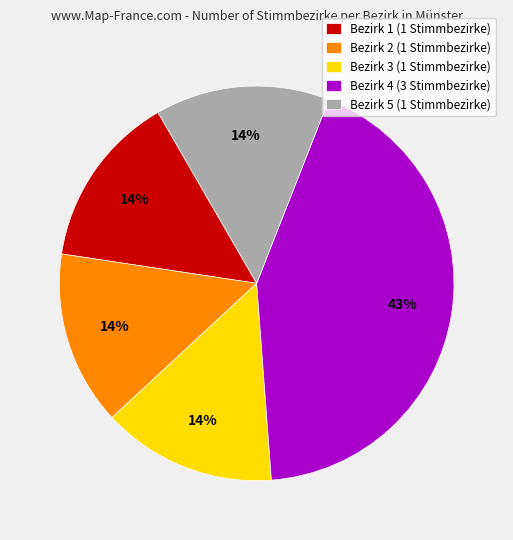

What percentage is the Bezirk 3 slice, to the nearest percent?

14%